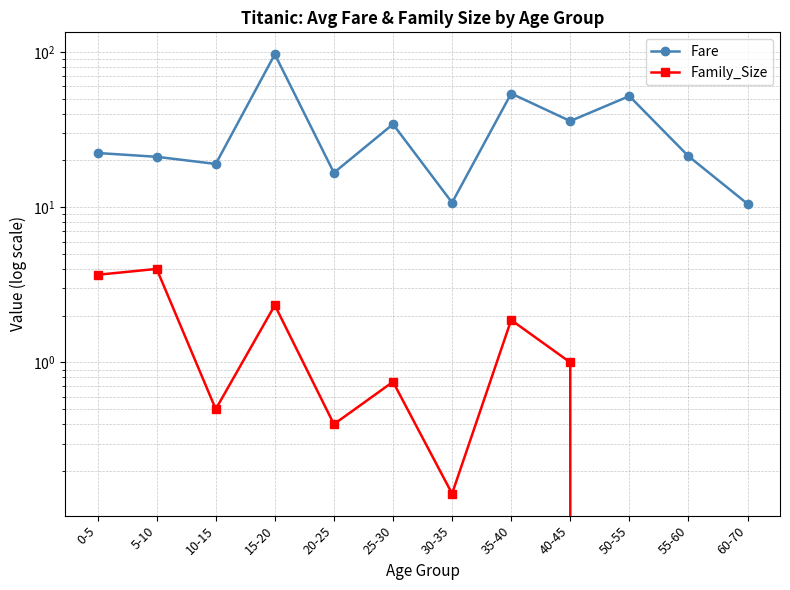

Which category has the highest value across all series?

15-20